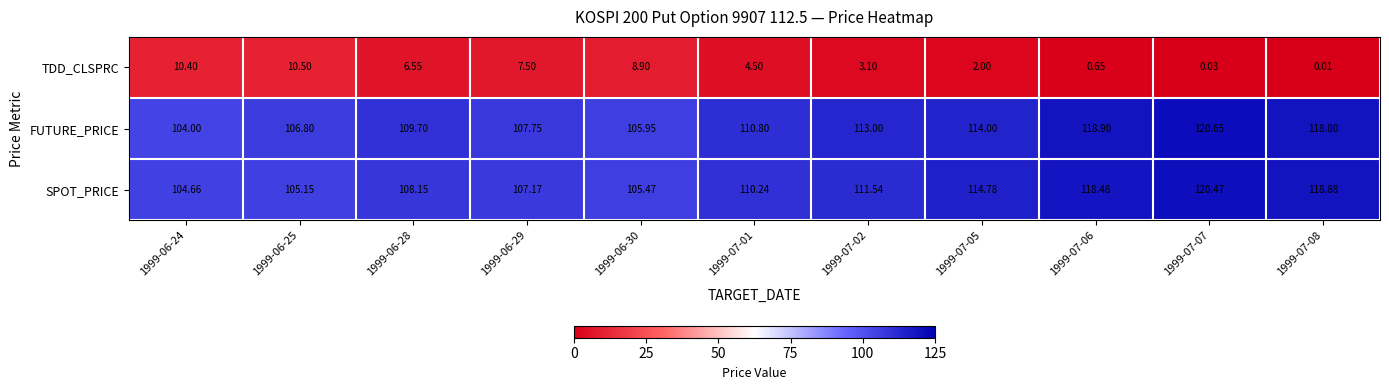

At how many categories does at least one series exceed 43?

11